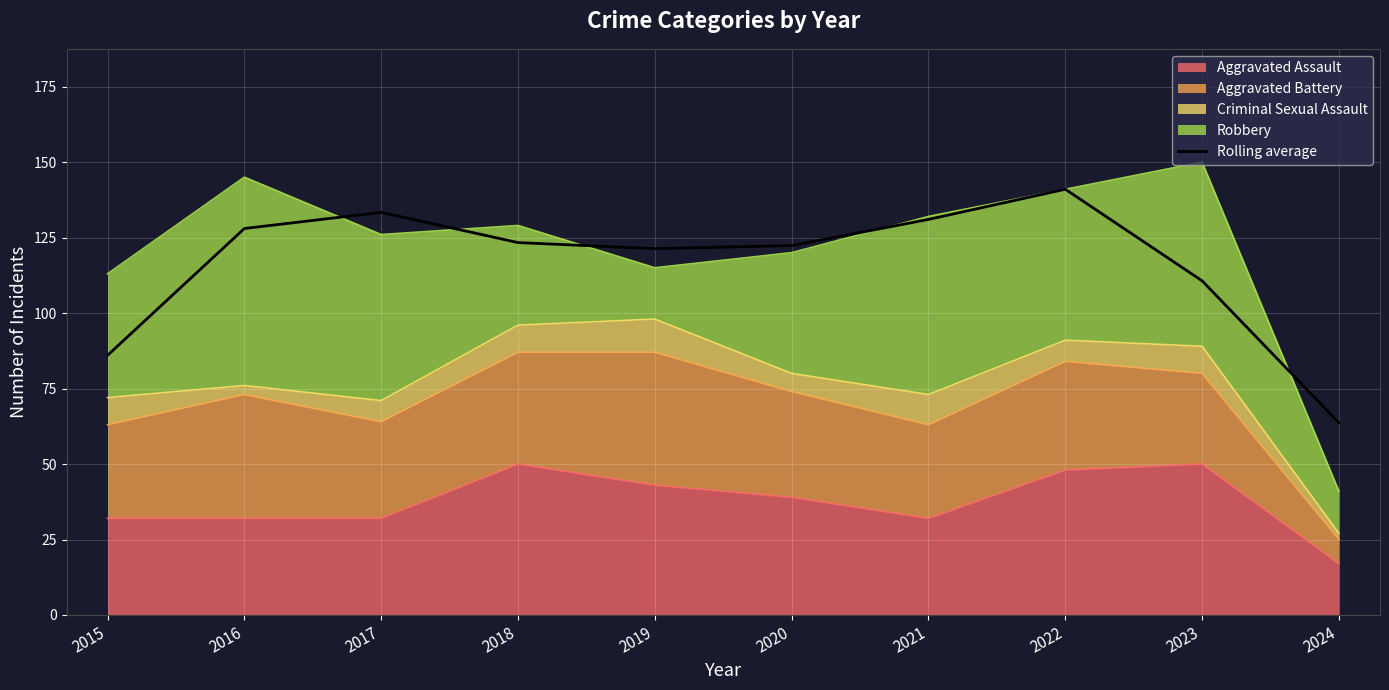

Between 2020 and 2017, which is larger?

2017